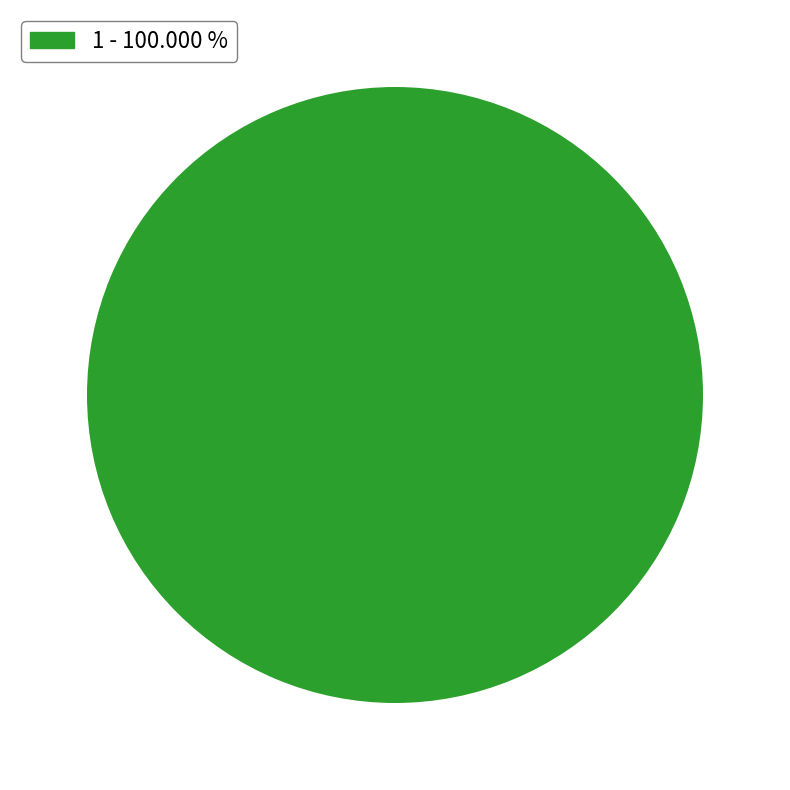

Does any single category account for the majority?

Yes